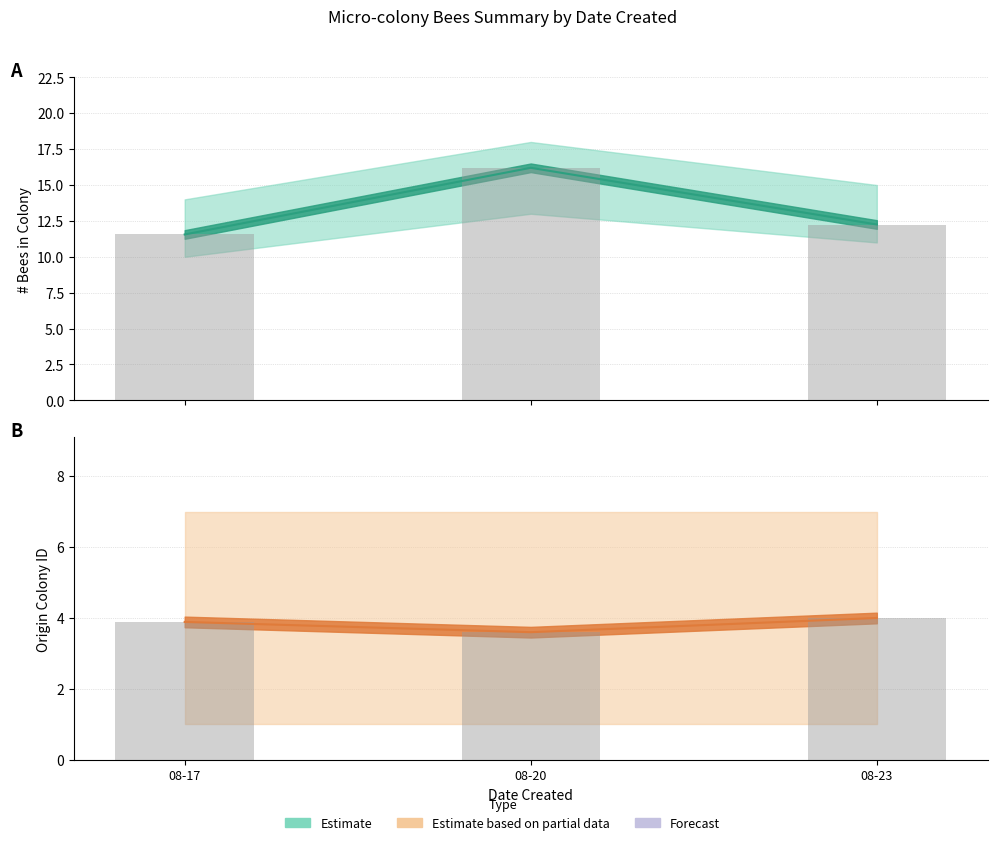

Approximately how many times larger is the value at 08-17 compared to 08-20?

1.1